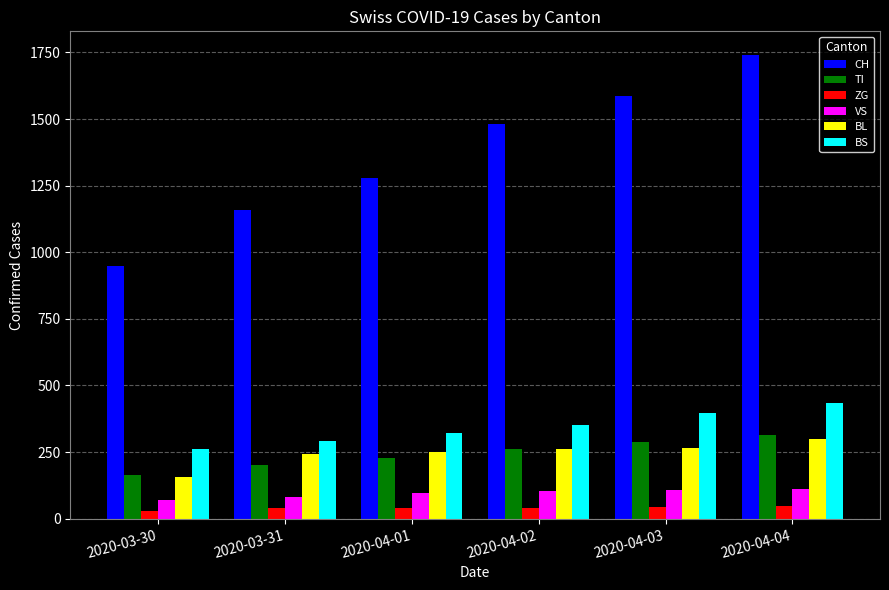

How many series are shown in this chart?

6